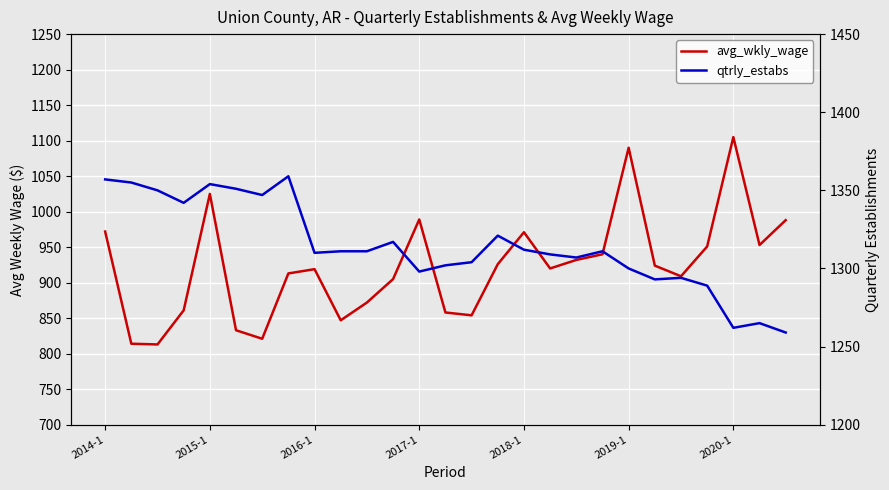

What is the spread (max minus min) of values at 26?

271